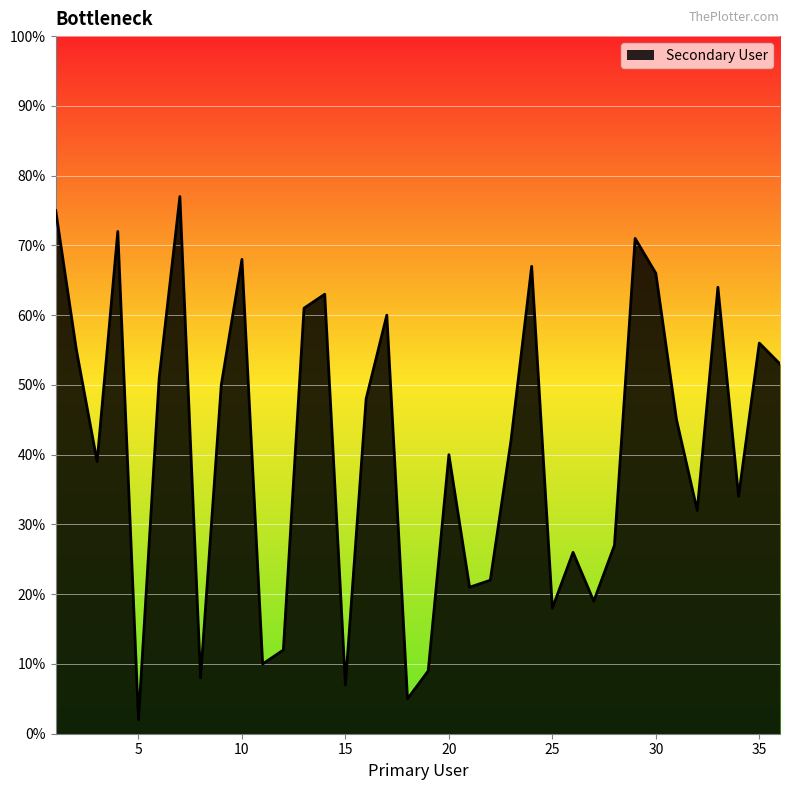

What is the difference between the maximum and minimum values?

75